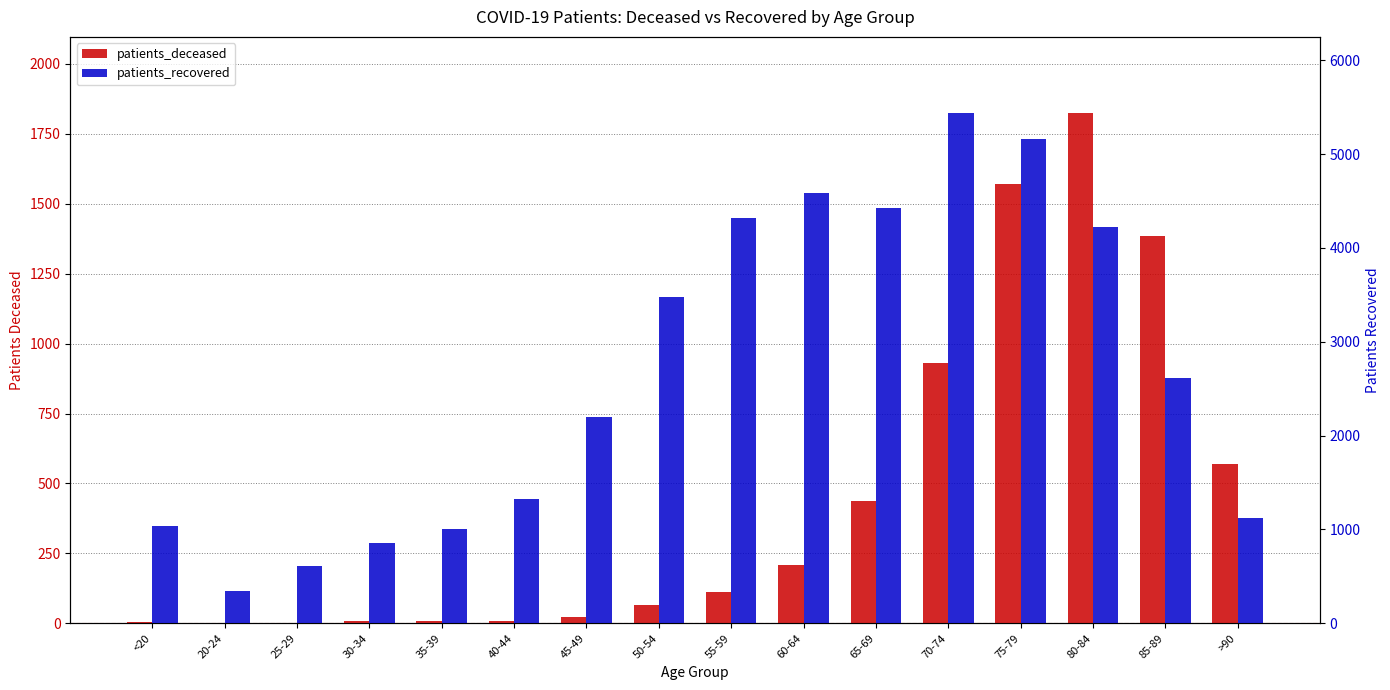

What is the approximate value of patients_recovered at 85-89, to the nearest 100?

2600